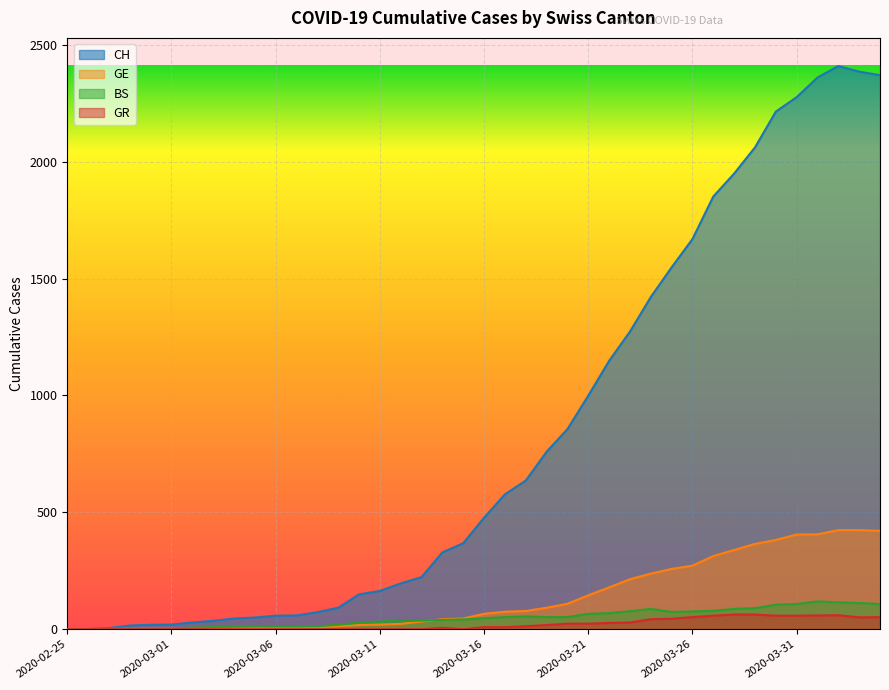

At 2020-02-27, list the series in order from largest to smallest.

CH, BS, GE, GR